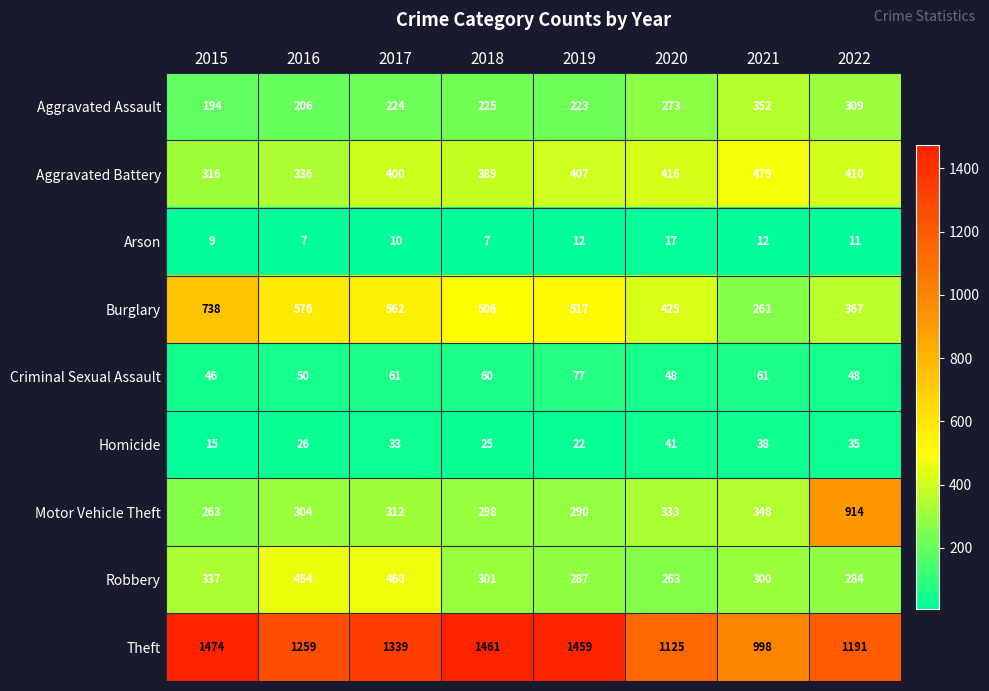

The Burglary series shows 881 at 2017. True or false?

False